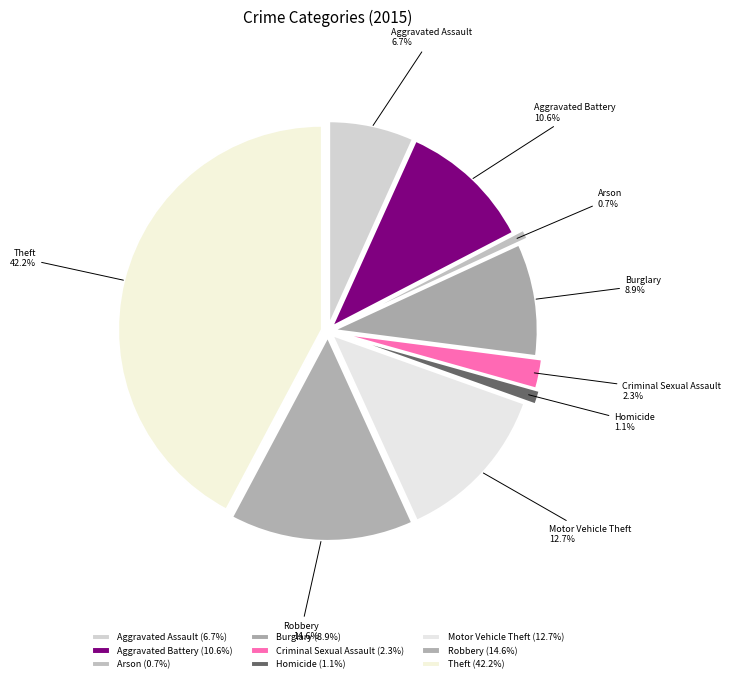

Which slice is the smallest?

Arson